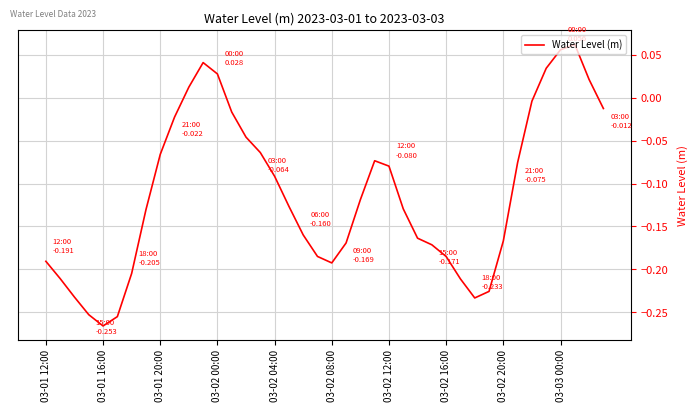

Where is the data nearest to the value 0?

34